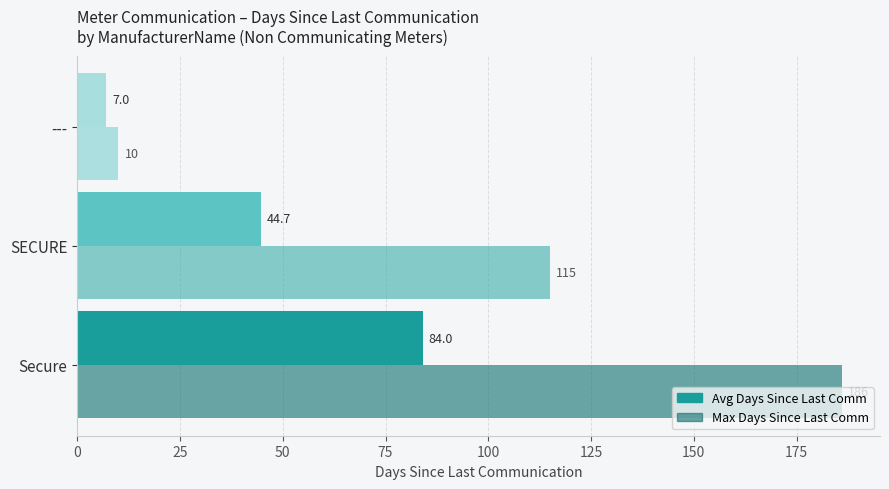

True or false: Max Days Since Last Comm has a value of 115.0 at SECURE.

True